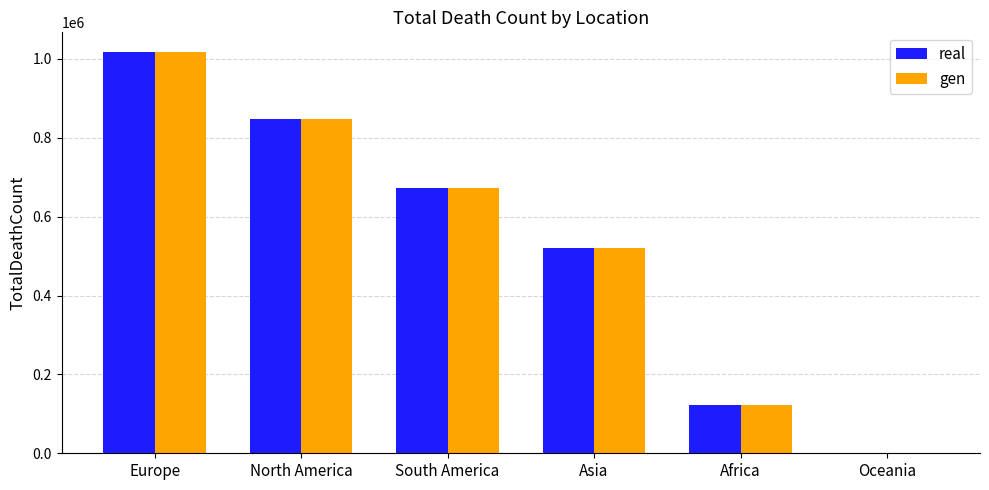

Reading left to right, extract all data points from this chart.

real: Europe=1016750	North America=847942	South America=672415	Asia=520269	Africa=121784	Oceania=1046
gen: Europe=1016750	North America=847942	South America=672415	Asia=520269	Africa=121784	Oceania=1046